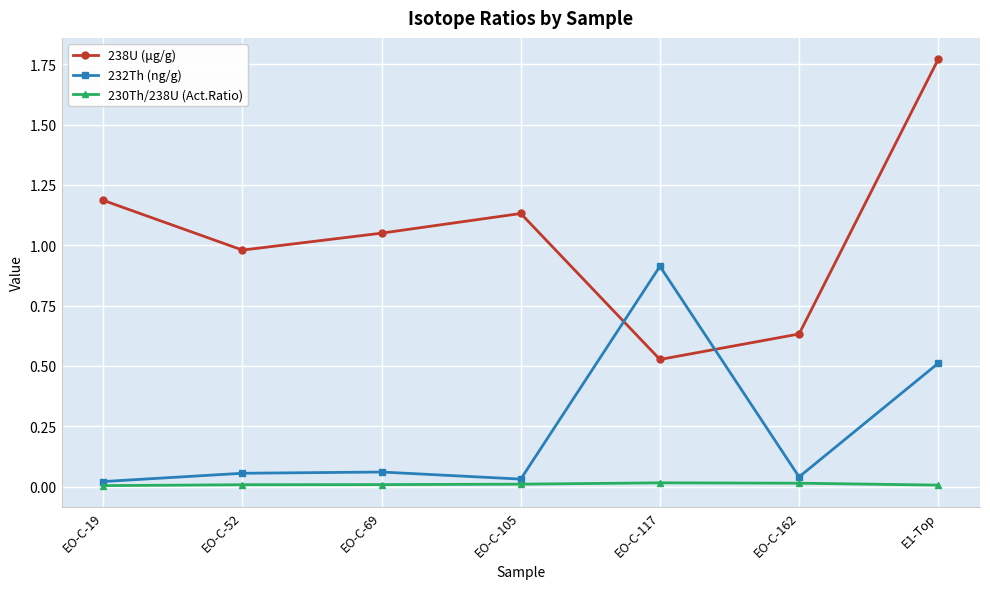

What is the label of the 4th point from the left?

EO-C-105